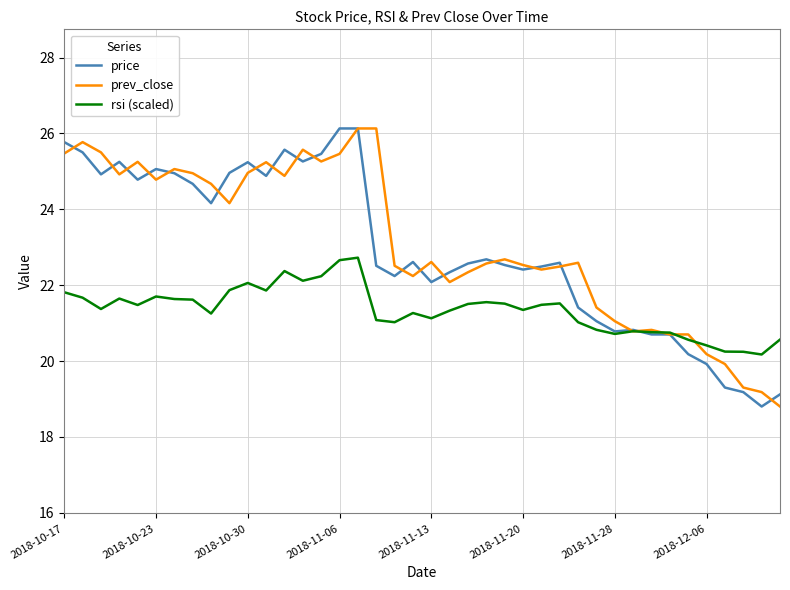

What is the maximum value shown in the chart?

26.1